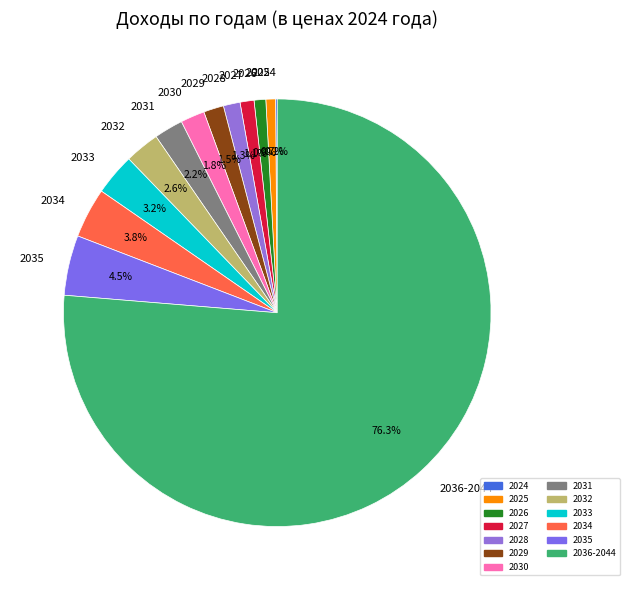

To the nearest percent, what portion does 2025 represent?

1%